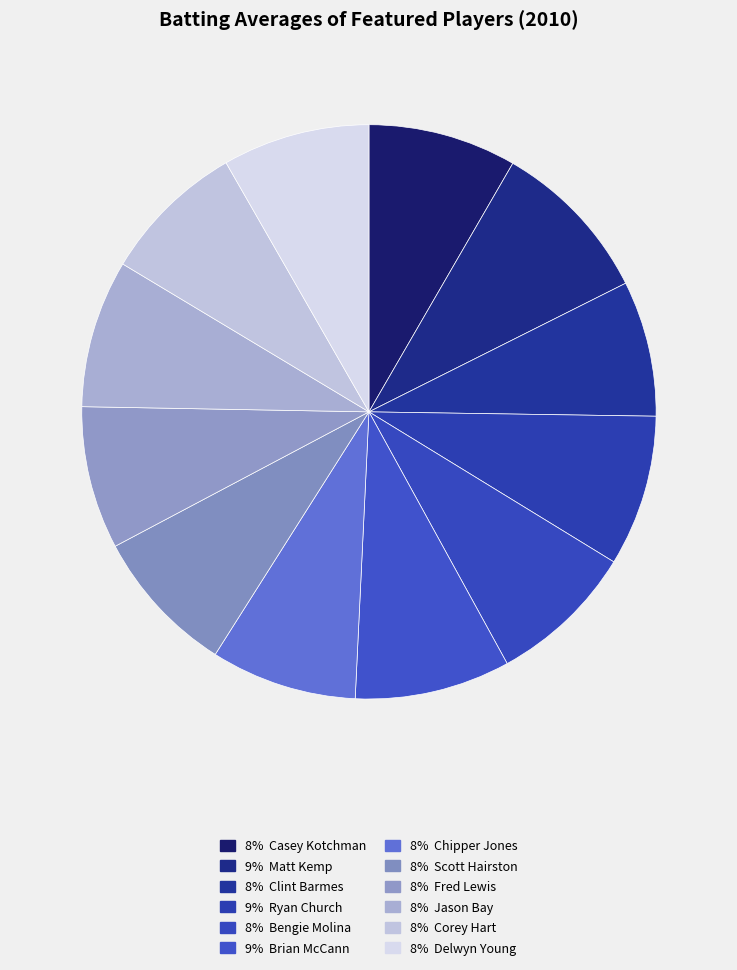

What is the smallest slice in the pie chart?

Clint Barmes